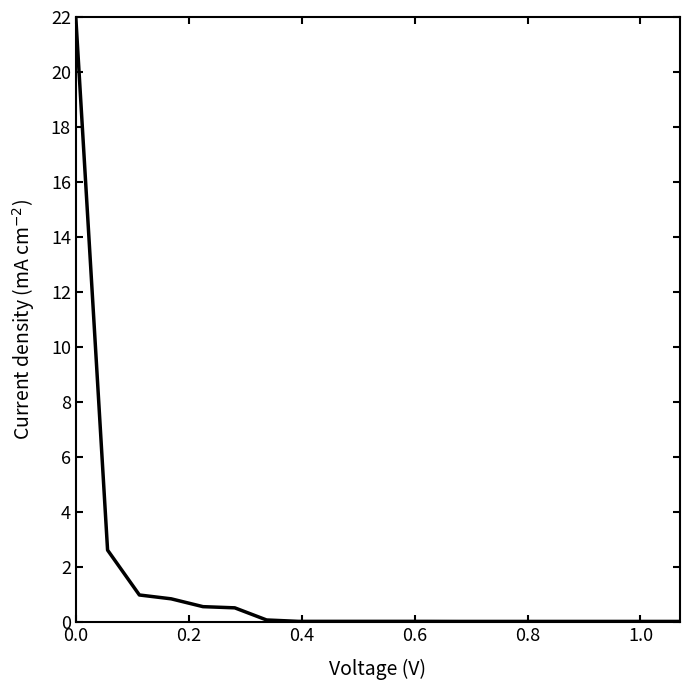

Is this an area chart (filled region under the line)?

No